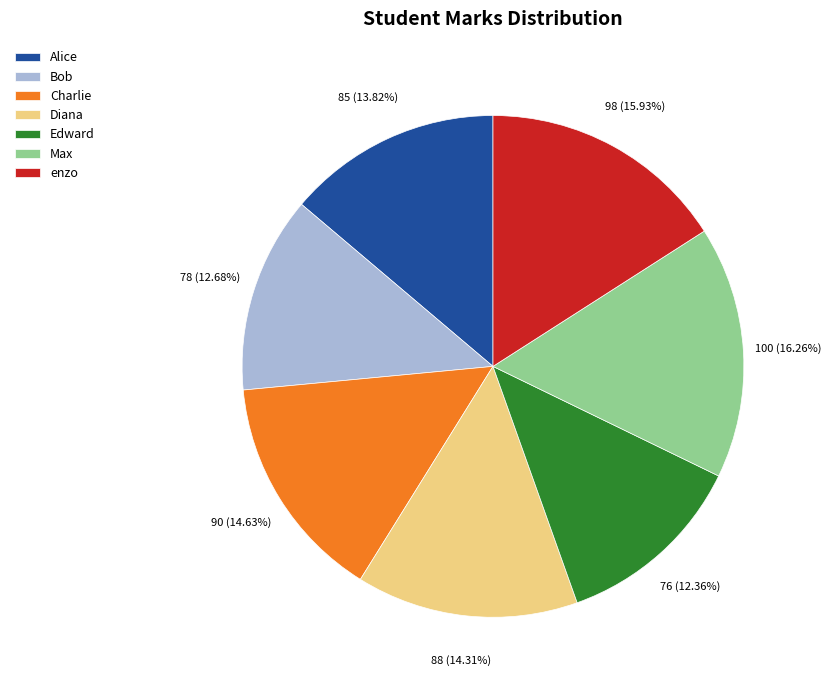

Is the sum of Alice and Bob greater than half?

No